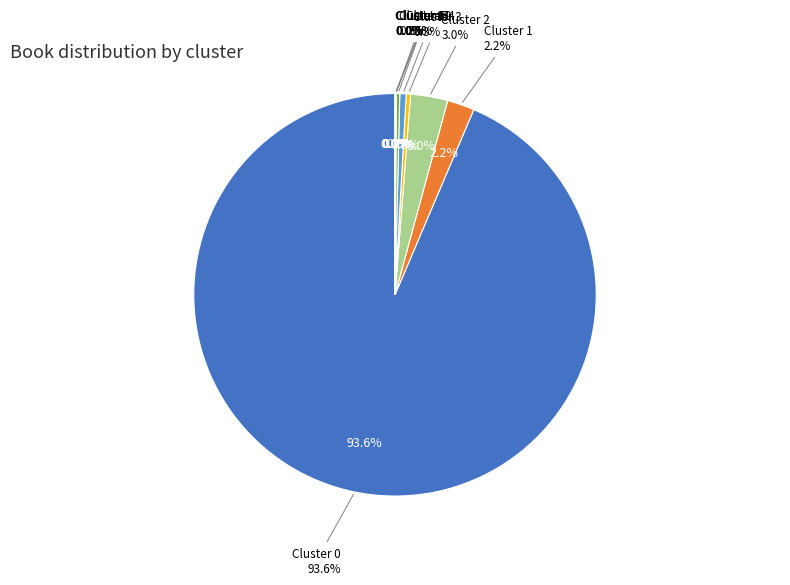

Is 0 the majority of the pie?

Yes